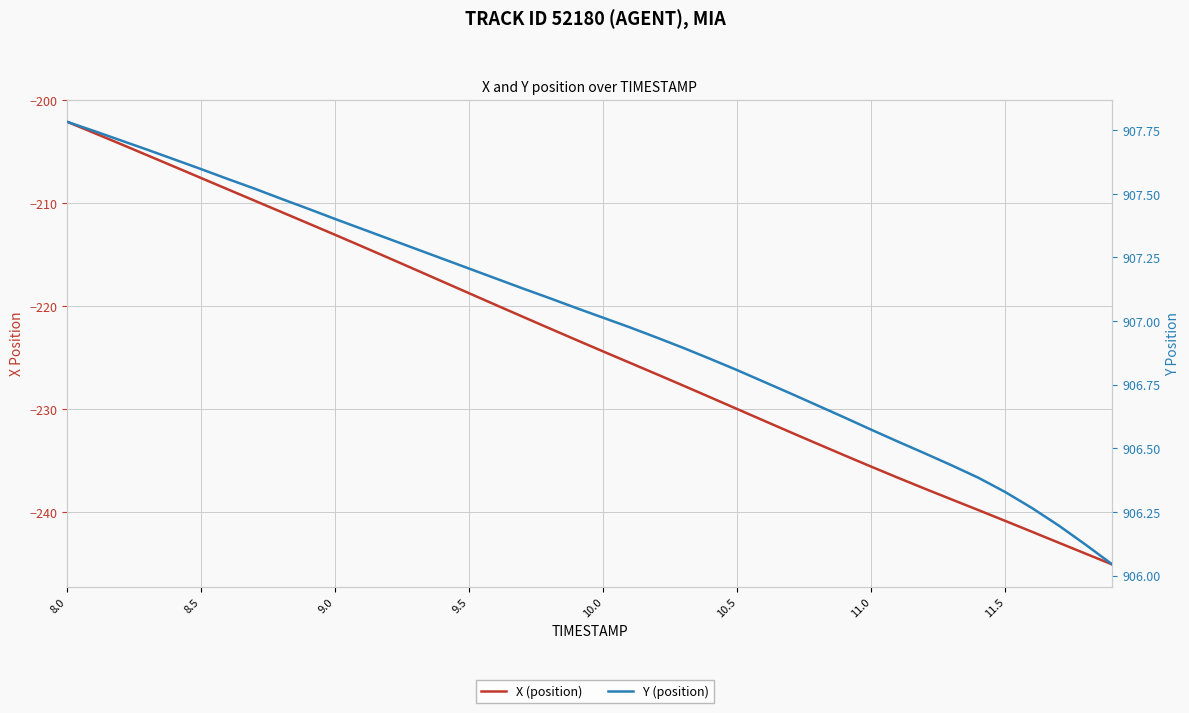

What position from the left is 9.0?

11